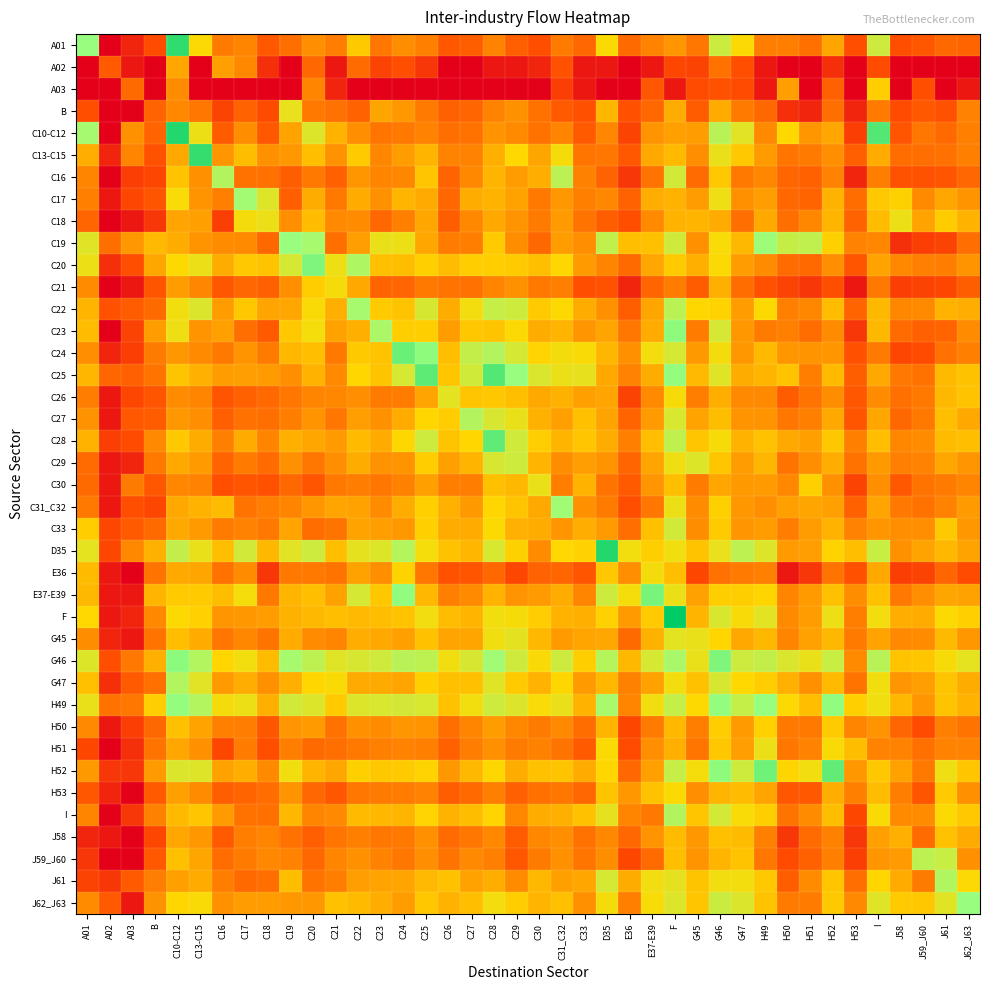

What is the maximum value shown in the chart?

11.0